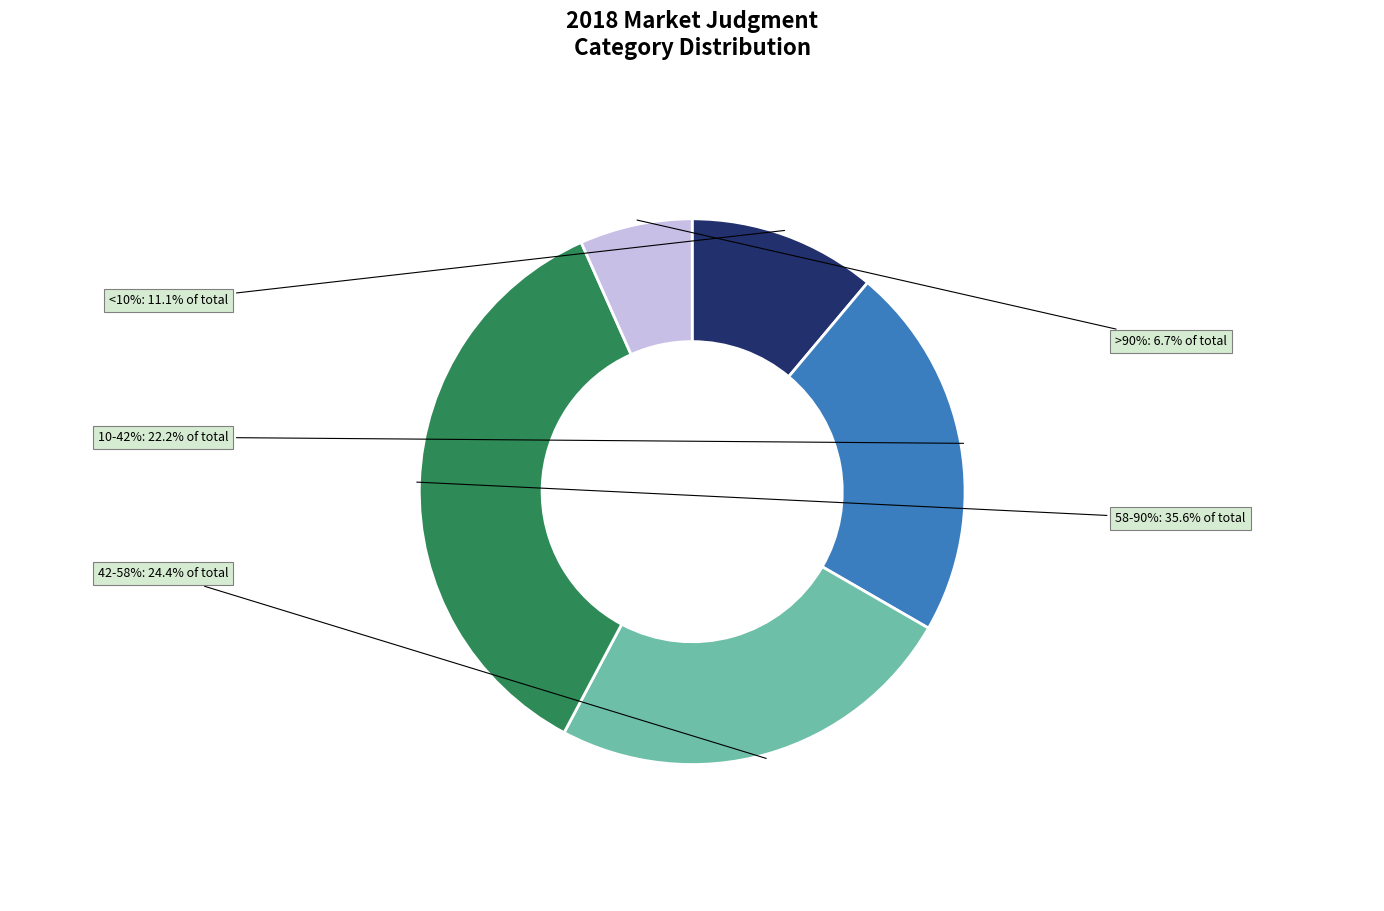

What is the total percentage of 58-90% and >90%?

42.2%